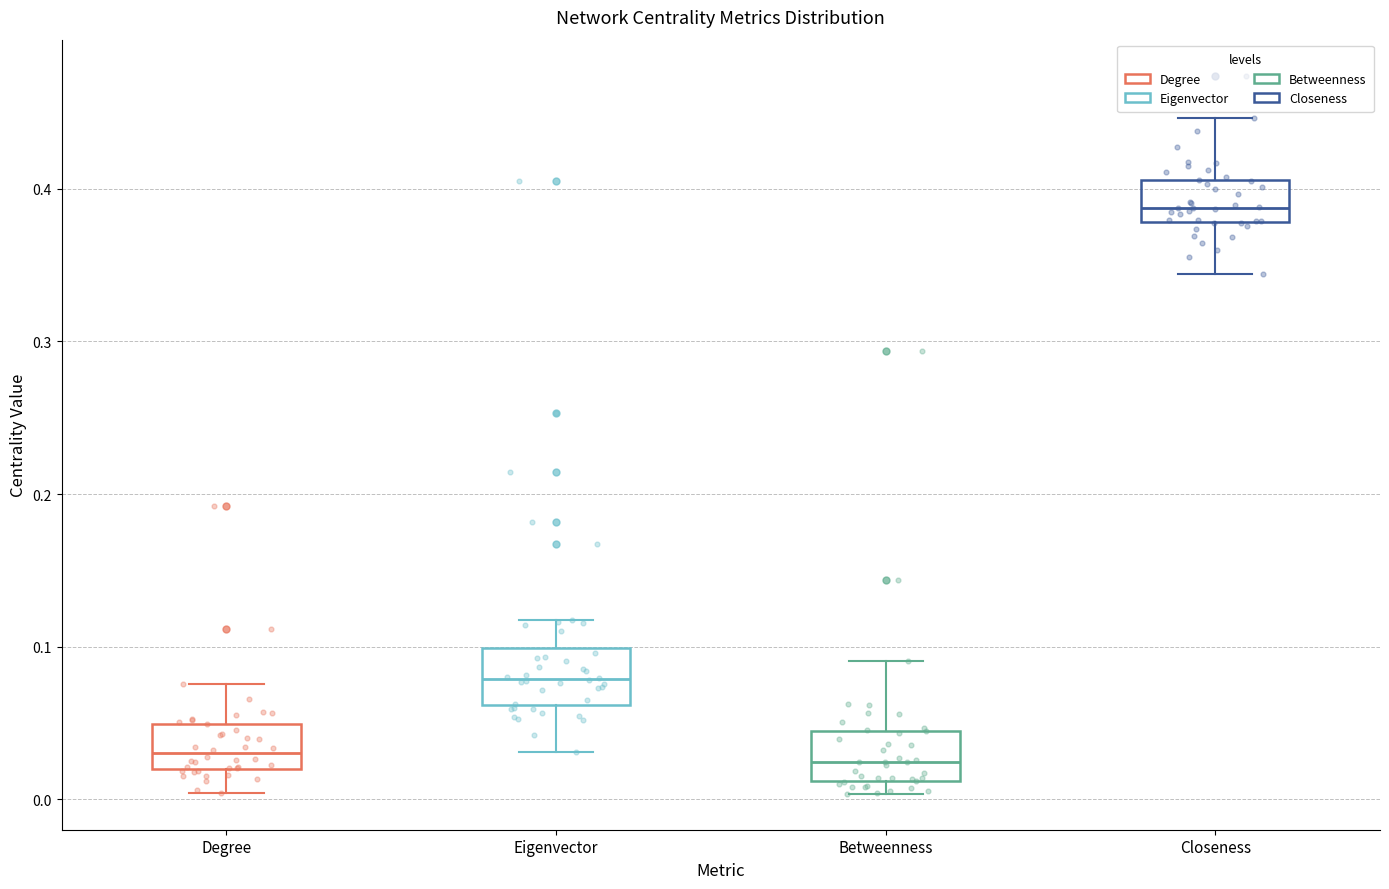

Where is the upper edge of the box for Degree on the y-axis? The values are not printed on the chart, so give them approximately, as read against the axis.

0.05